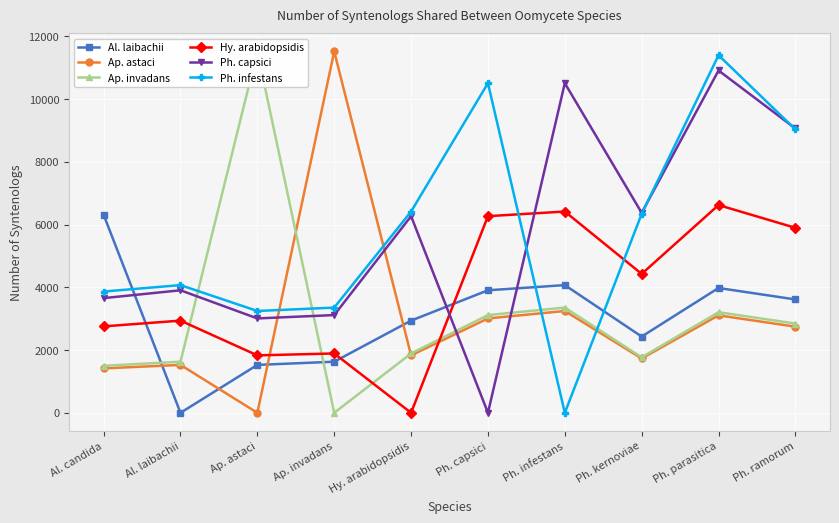

In Ap. invadans, how many points are lower than both neighbors (excluding endpoints)?

2